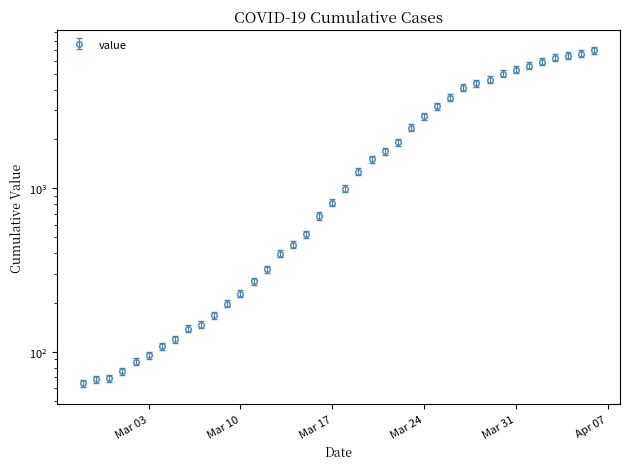

List the labels in order of value, largest first.

2020-04-06, 2020-04-05, 2020-04-04, 2020-04-03, 2020-04-02, 2020-04-01, 2020-03-31, 2020-03-30, 2020-03-29, 2020-03-28, 2020-03-27, 2020-03-26, 2020-03-25, 2020-03-24, 2020-03-23, 2020-03-22, 2020-03-21, 2020-03-20, 2020-03-19, 2020-03-18, 2020-03-17, 2020-03-16, 2020-03-15, 2020-03-14, 2020-03-13, 2020-03-12, 2020-03-11, 2020-03-10, 2020-03-09, 2020-03-08, 2020-03-07, 2020-03-06, 2020-03-05, 2020-03-04, 2020-03-03, 2020-03-02, 2020-03-01, 2020-02-29, 2020-02-28, 2020-02-27